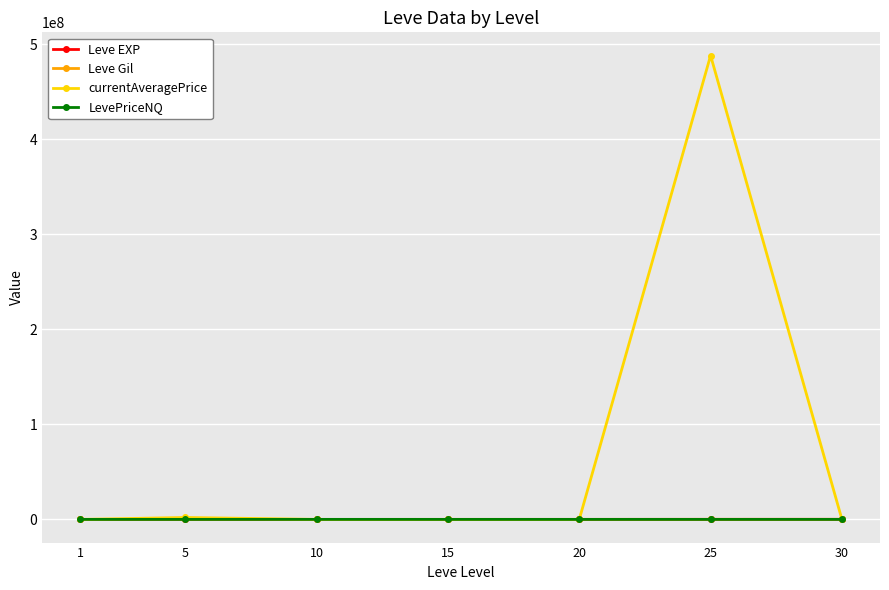

What is the maximum value shown in the chart?

488096740.0